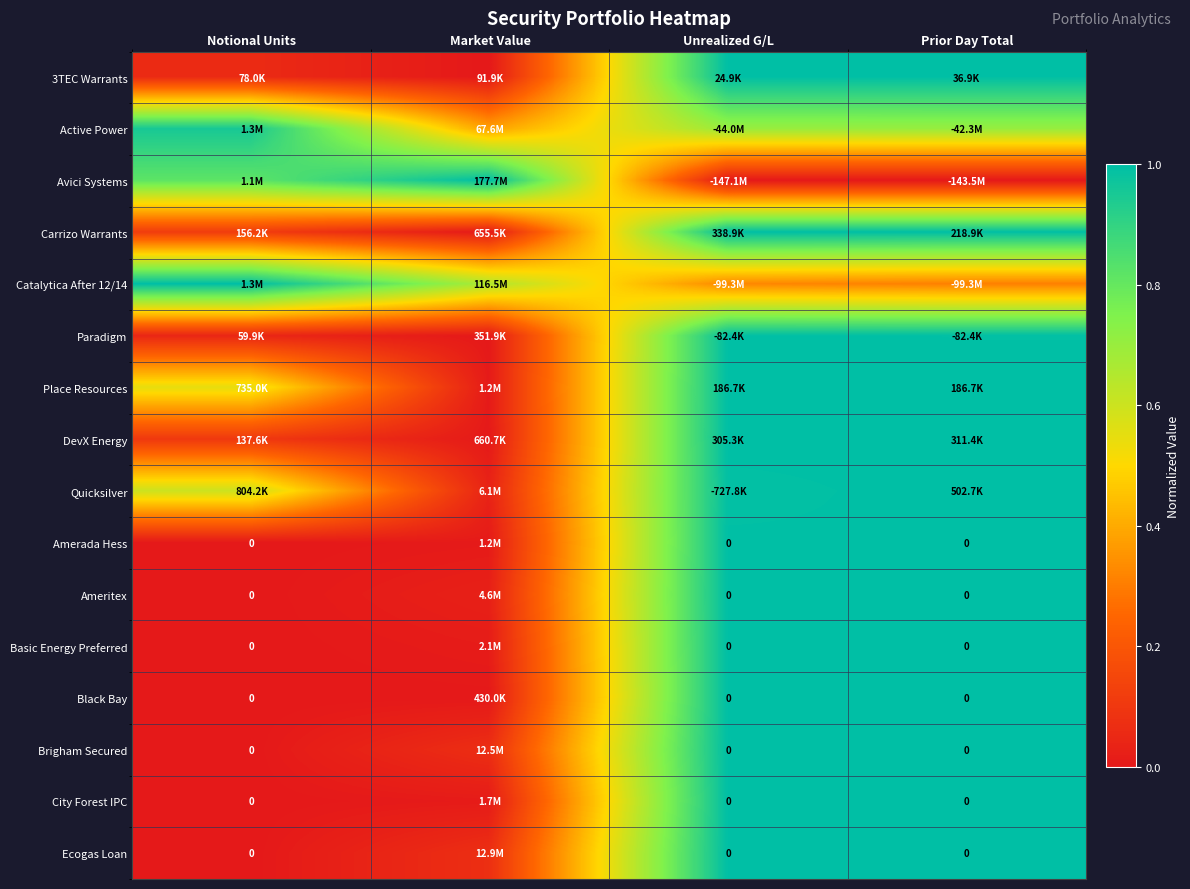

Which has a higher value, Unrealized G/L or Notional Units?

Unrealized G/L